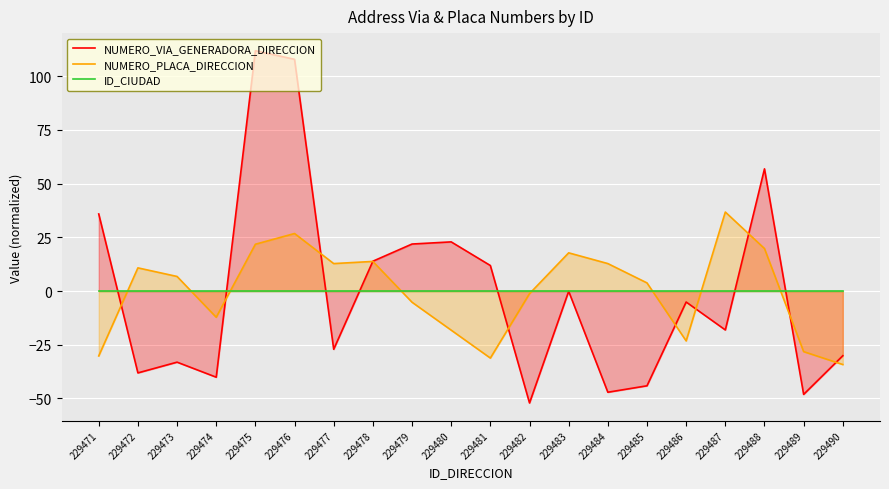

Rank the series by their maximum value, from highest to lowest.

NUMERO_VIA_GENERADORA_DIRECCION, NUMERO_PLACA_DIRECCION, ID_CIUDAD